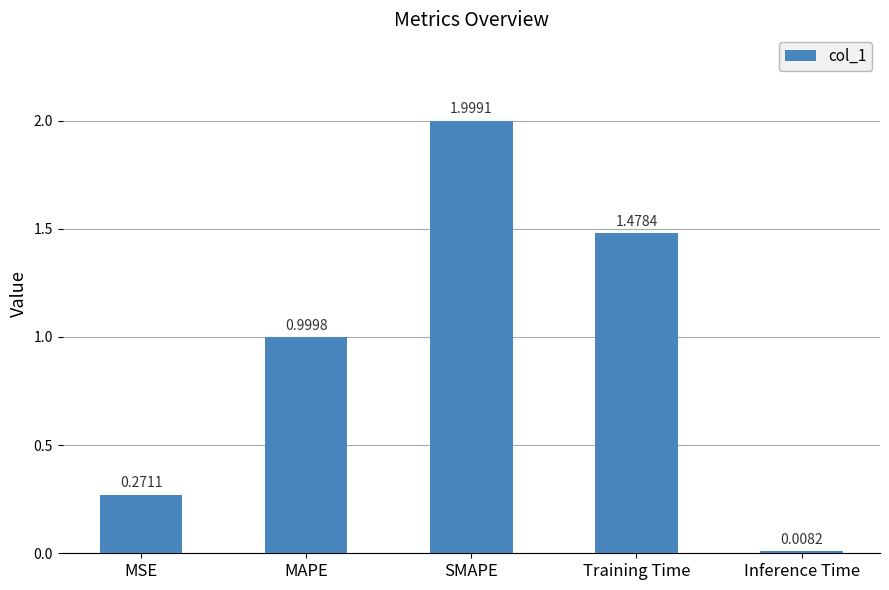

What is the label of the 3rd bar from the left?

SMAPE